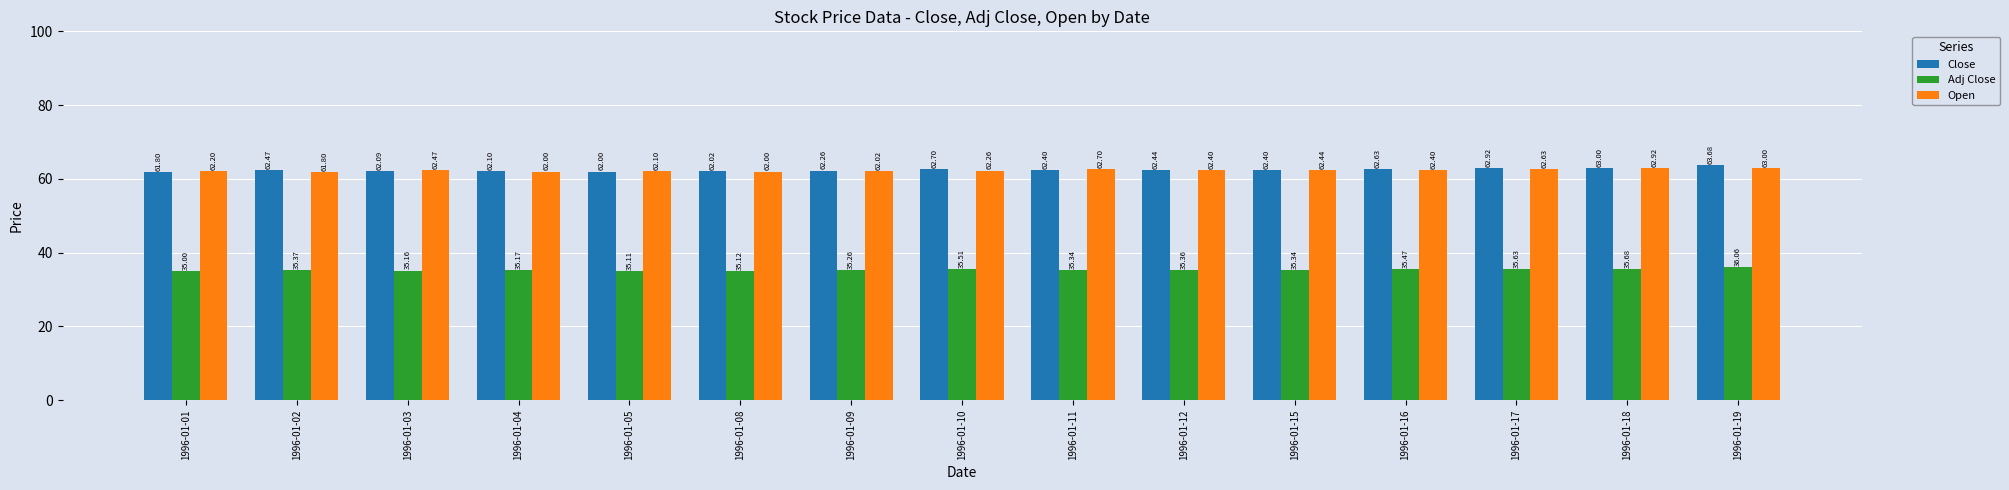

What is the value of the Open bar at the 12th from the left?

62.4